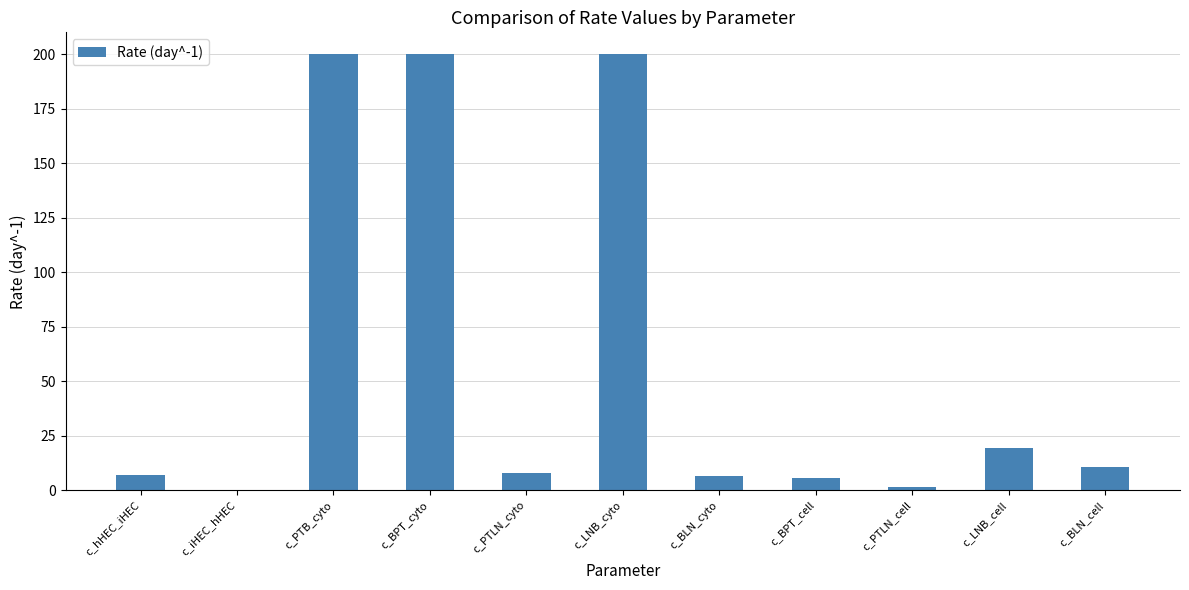

What is the greatest value displayed?

200.0